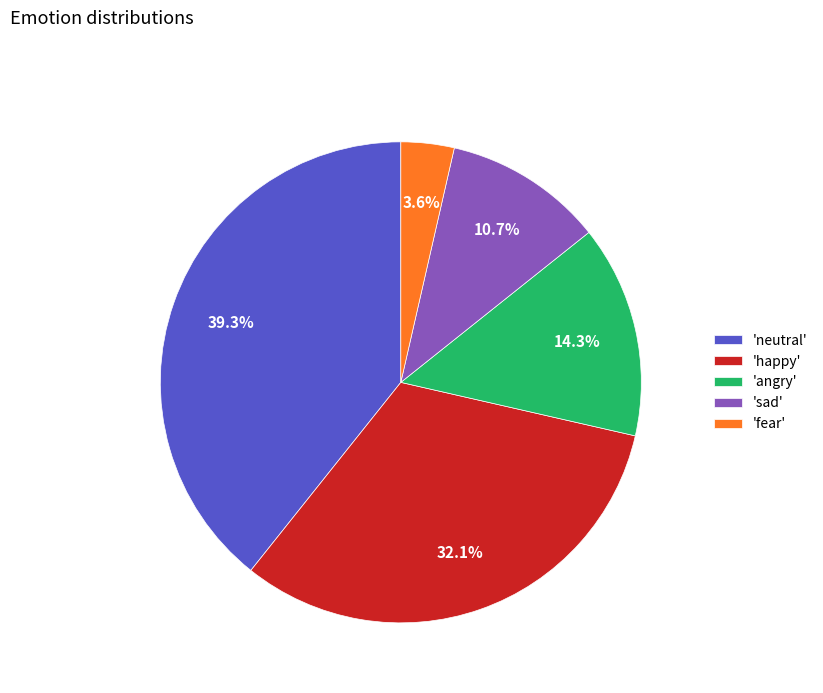

Does 'fear' represent more than half of the total?

No